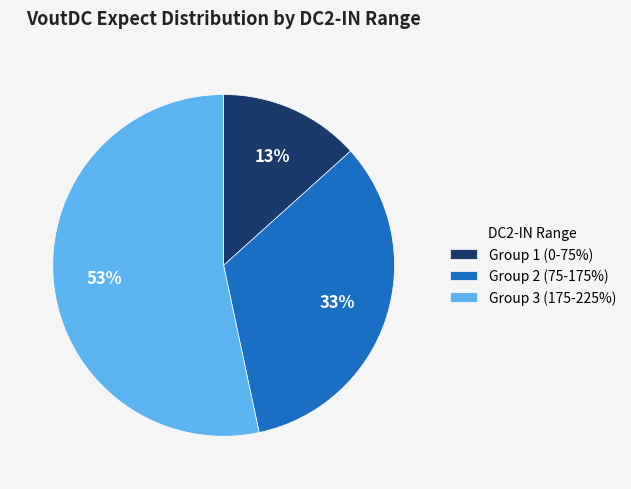

What is the largest slice in the pie chart?

Group 3 (175-225%)